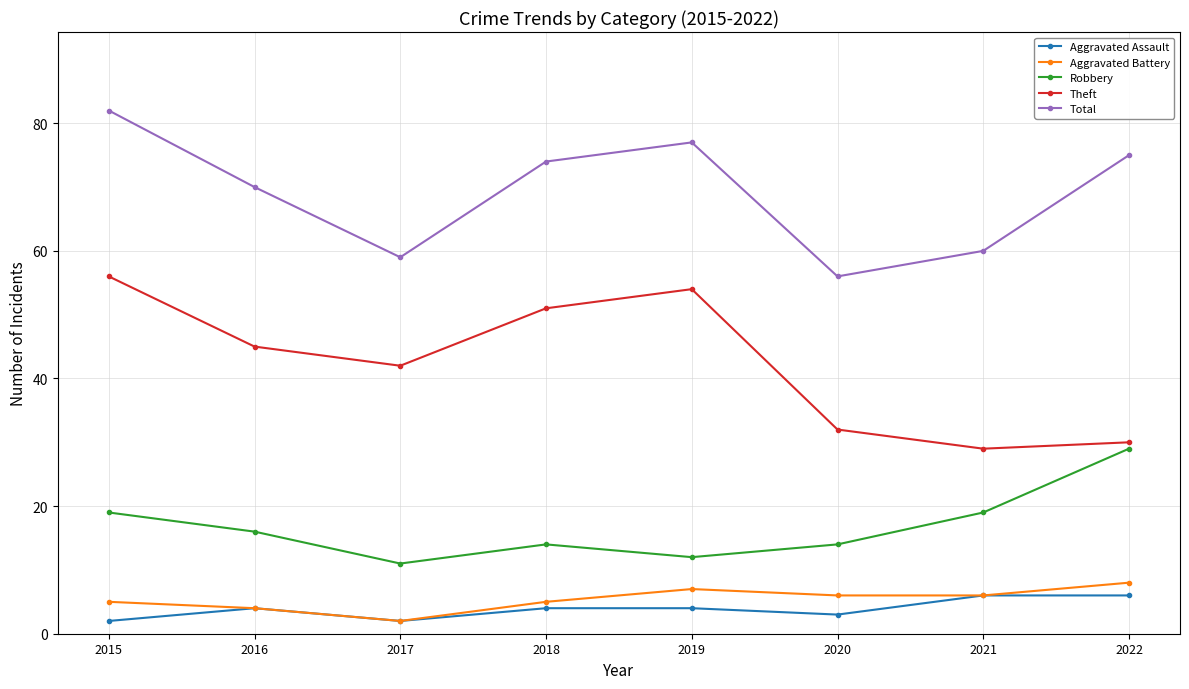

What is the difference between the highest and lowest values at 2022?

69